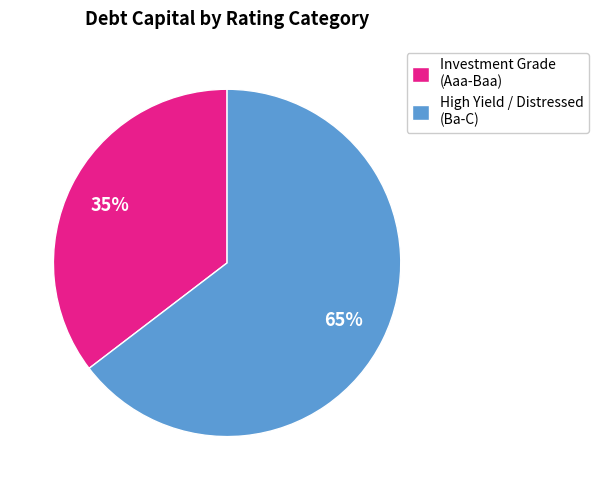

To the nearest percent, what is the average slice percentage?

50%